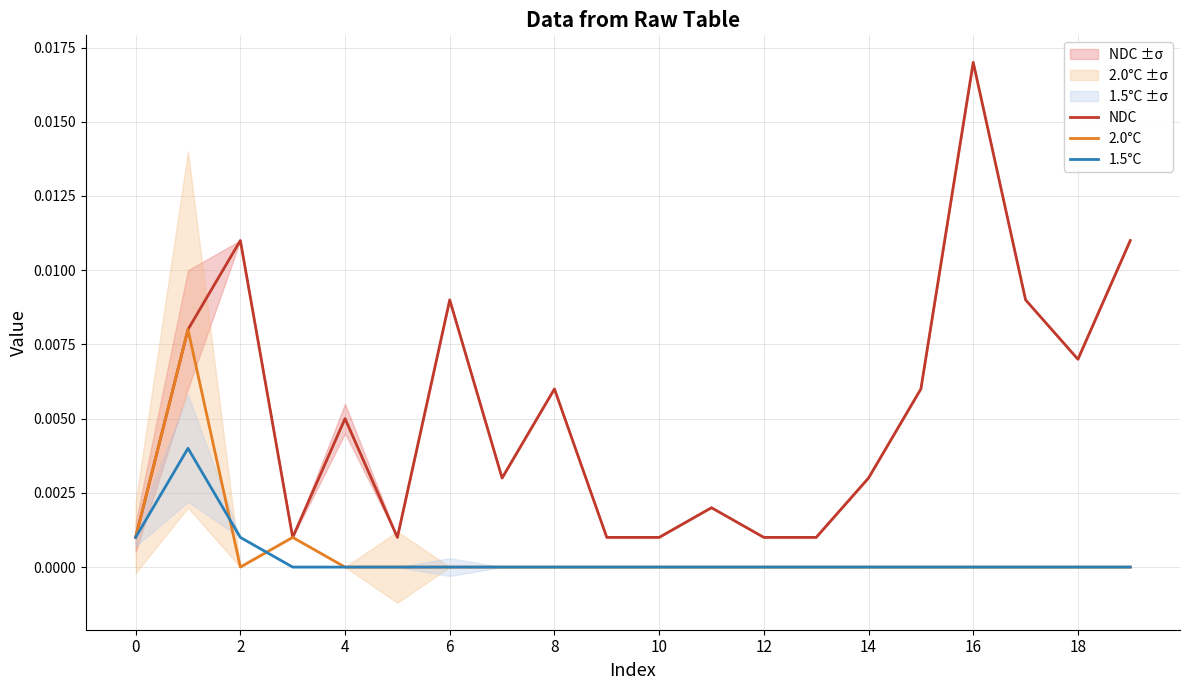

Is it true that 2.0°C equals 0.0 at 18?

True